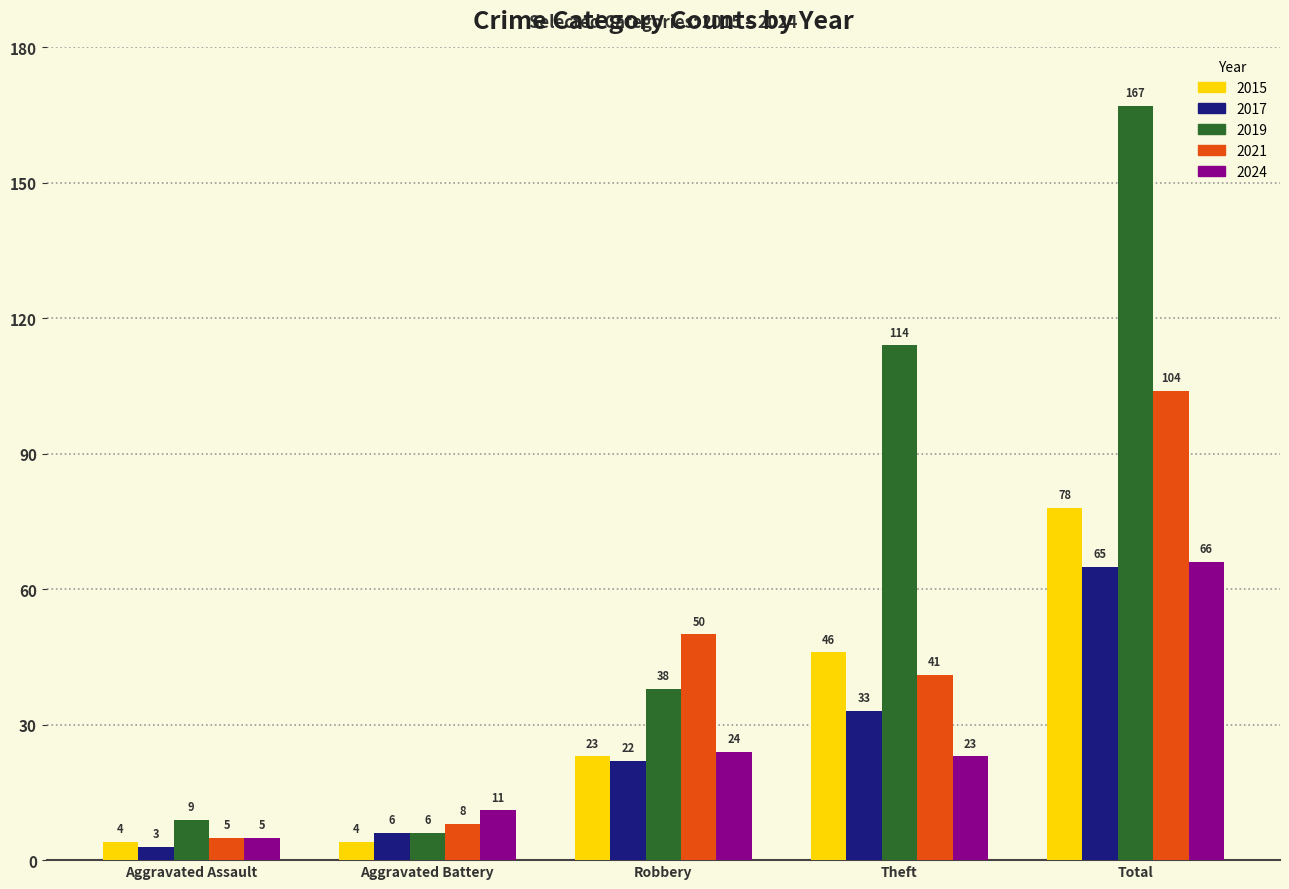

Where does the 2021 series first go above 41?

Robbery